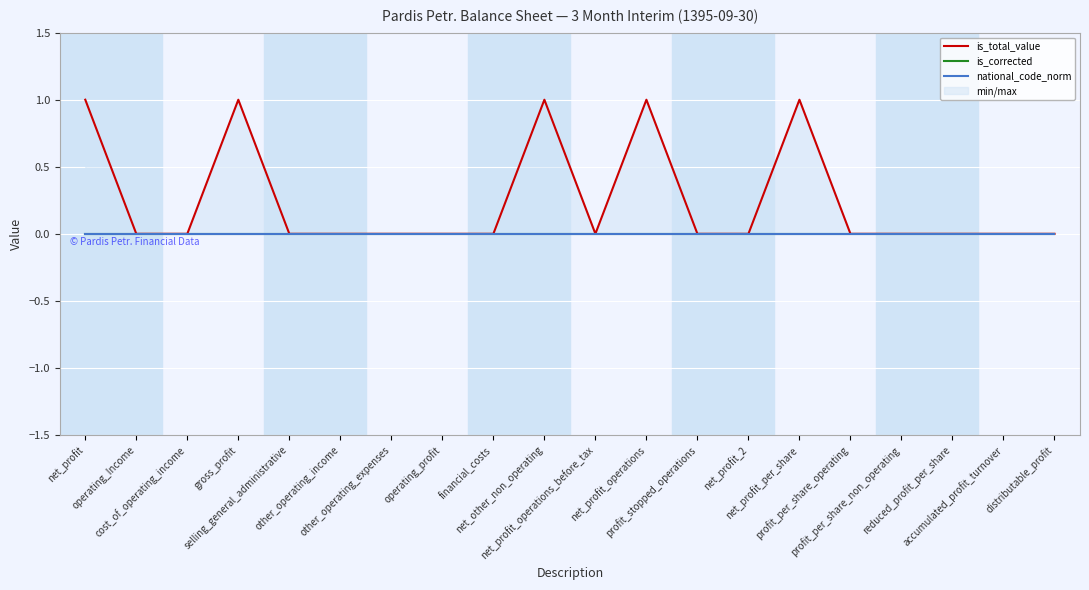

Reading left to right, extract all data points from this chart.

is_total_value: net_profit=1	operating_Income=0	cost_of_operating_income=0	gross_profit=1	selling_general_administrative=0	other_operating_income=0	other_operating_expenses=0	operating_profit=0	financial_costs=0	net_other_non_operating=1	net_profit_operations_before_tax=0	net_profit_operations=1	profit_stopped_operations=0	net_profit_2=0	net_profit_per_share=1	profit_per_share_operating=0	profit_per_share_non_operating=0	reduced_profit_per_share=0	accumulated_profit_turnover=0	distributable_profit=0
is_corrected: net_profit=0	operating_Income=0	cost_of_operating_income=0	gross_profit=0	selling_general_administrative=0	other_operating_income=0	other_operating_expenses=0	operating_profit=0	financial_costs=0	net_other_non_operating=0	net_profit_operations_before_tax=0	net_profit_operations=0	profit_stopped_operations=0	net_profit_2=0	net_profit_per_share=0	profit_per_share_operating=0	profit_per_share_non_operating=0	reduced_profit_per_share=0	accumulated_profit_turnover=0	distributable_profit=0
national_code_norm: net_profit=0	operating_Income=0	cost_of_operating_income=0	gross_profit=0	selling_general_administrative=0	other_operating_income=0	other_operating_expenses=0	operating_profit=0	financial_costs=0	net_other_non_operating=0	net_profit_operations_before_tax=0	net_profit_operations=0	profit_stopped_operations=0	net_profit_2=0	net_profit_per_share=0	profit_per_share_operating=0	profit_per_share_non_operating=0	reduced_profit_per_share=0	accumulated_profit_turnover=0	distributable_profit=0